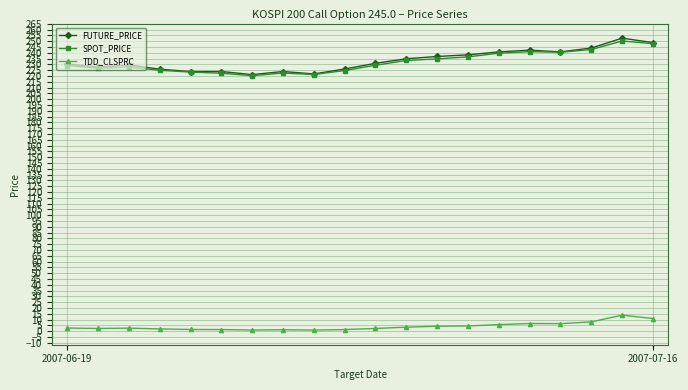

What is the greatest value displayed?

252.7